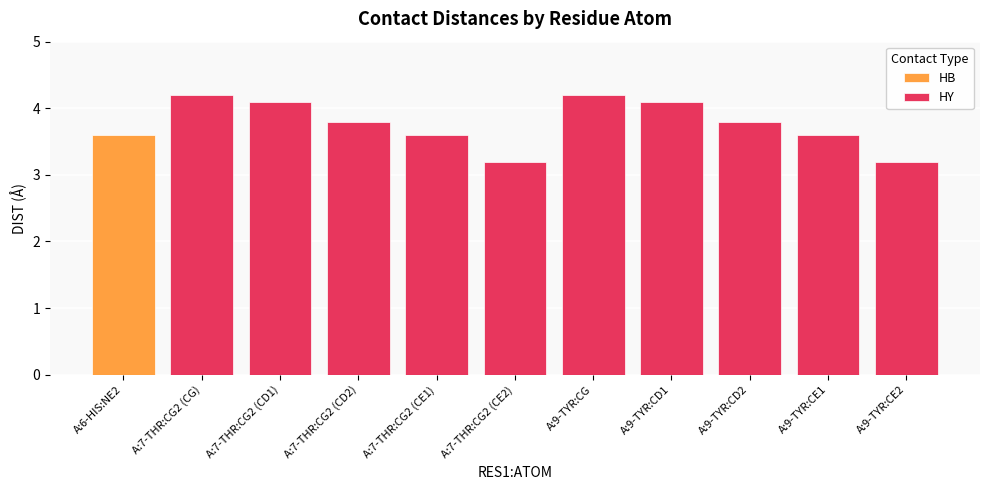

True or false: HY has a value of 4.2 at A:7-THR:CG2 (CG).

True